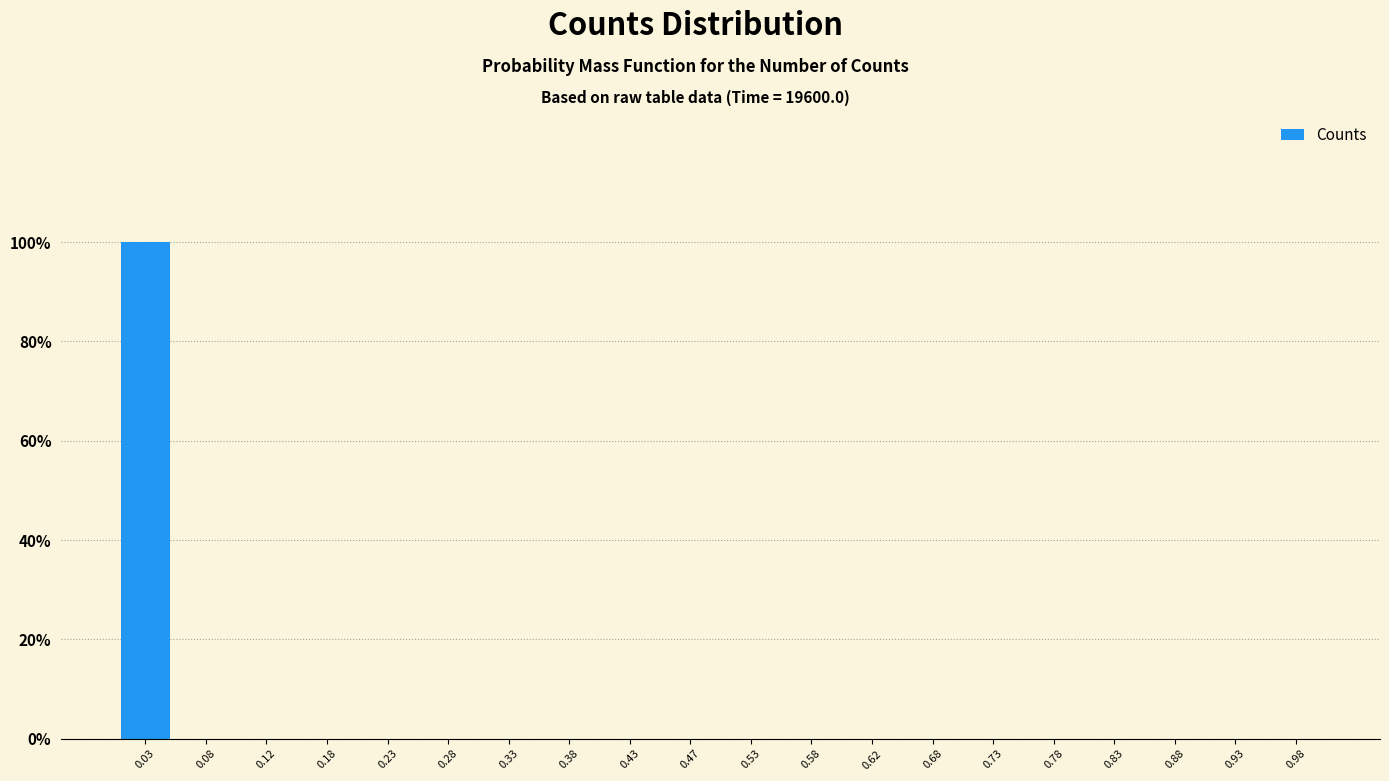

Over which range of the x-axis is the bar tallest?

0.00 to 0.05